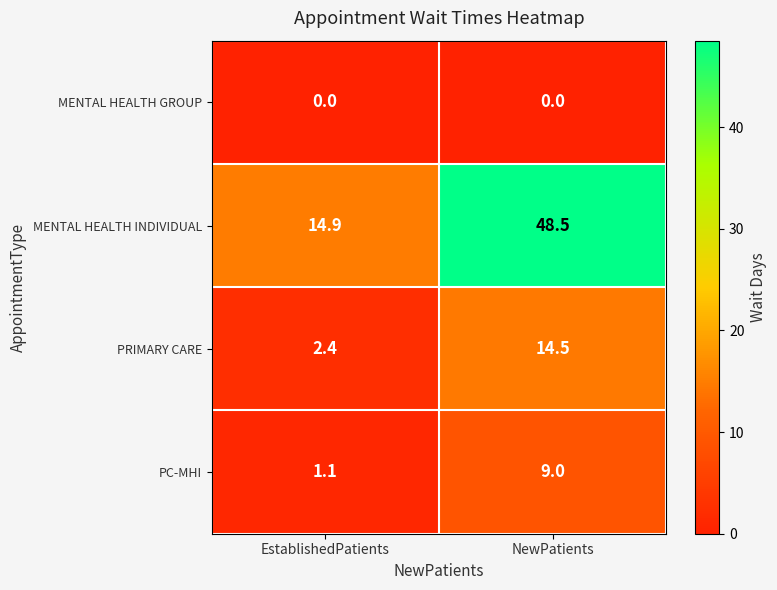

How many categories are shown in the chart?

2